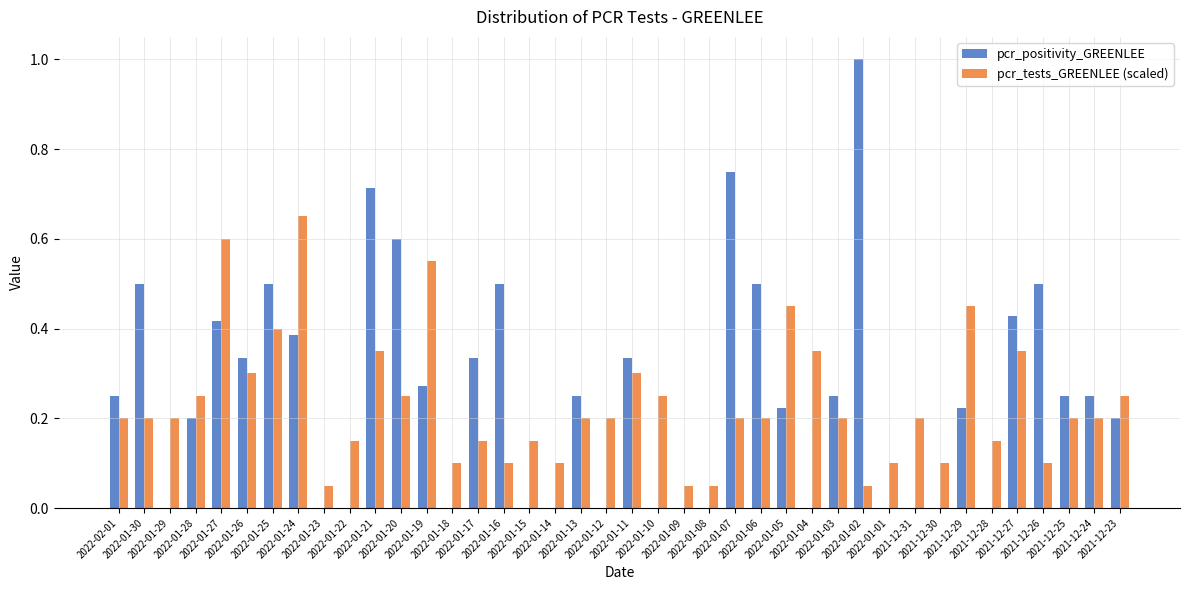

What is the sum of all pcr_positivity_GREENLEE values?

10.2